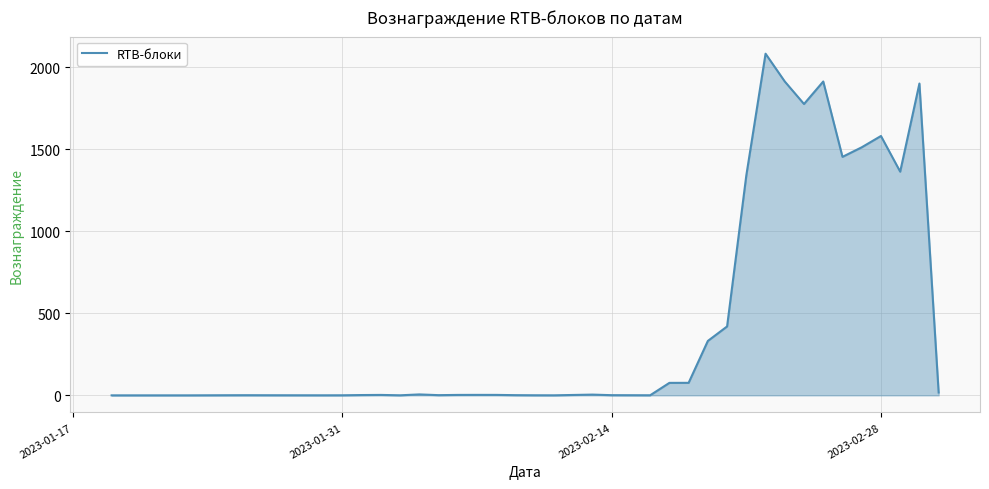

What is the difference between the maximum and minimum values?

2081.9